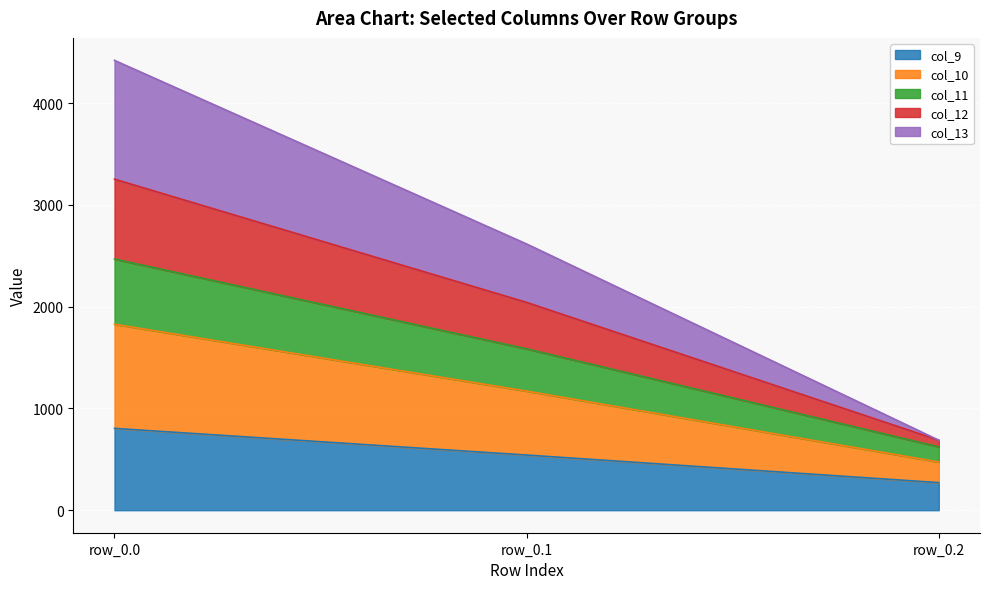

True or false: col_12 has a value of 2466.7 at row_0.1.

False